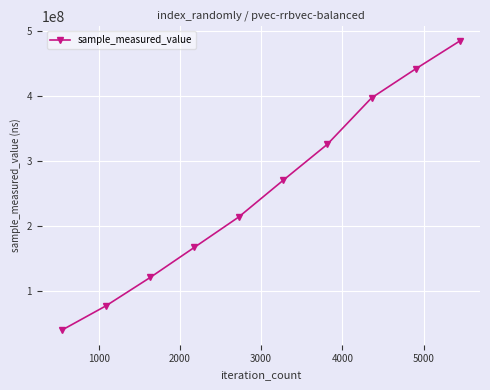

True or false: the data has more than 1 interior local peaks.

False